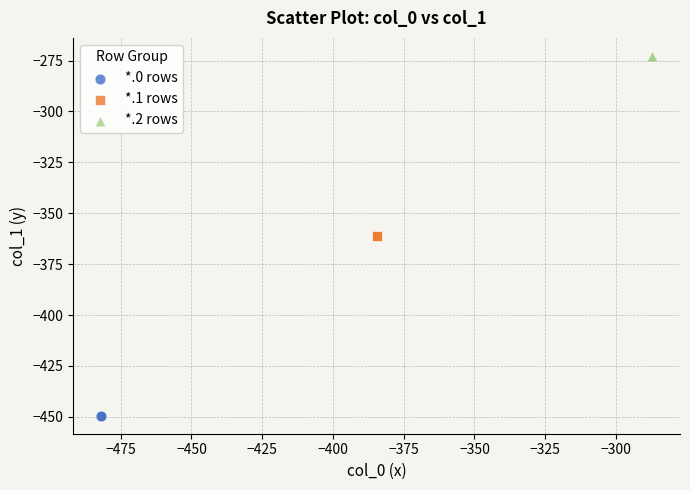

Which series reaches the maximum Y coordinate?

*.2 rows